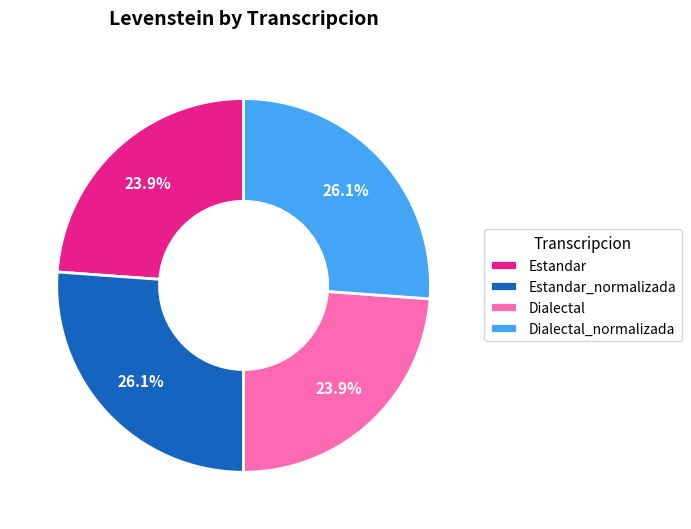

Is there a majority slice in this chart?

No